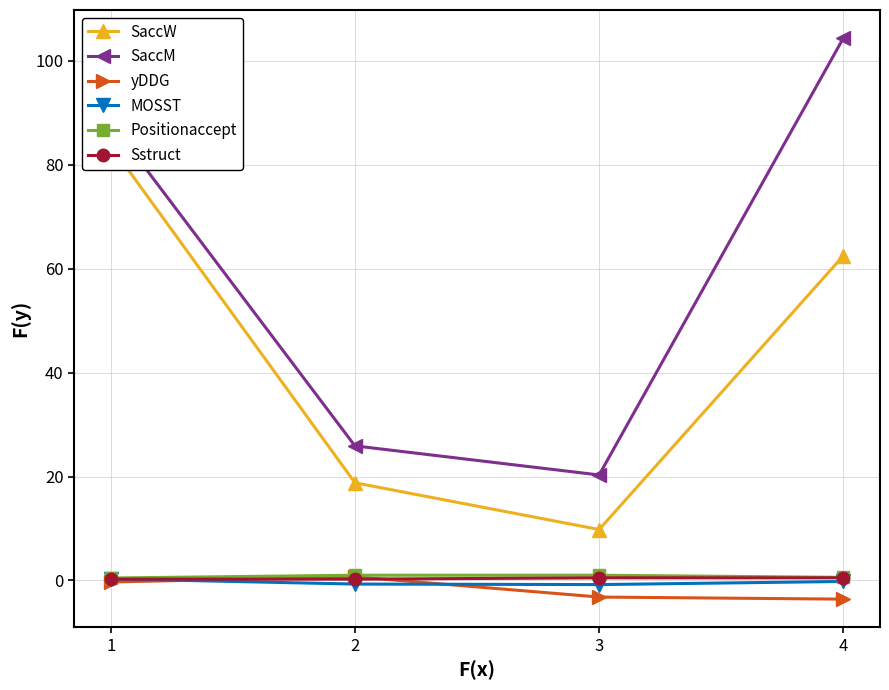

Rank the series by their maximum value, from lowest to highest.

MOSST, Sstruct, yDDG, Positionaccept, SaccW, SaccM